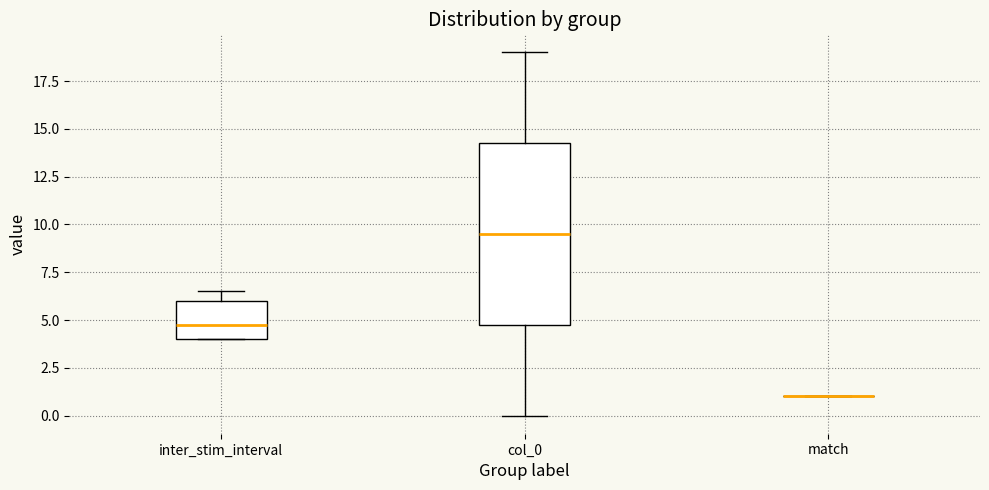

Reading left to right, read every box against the y-axis: the position of its median line, the range the box covers, and the ends of its whiskers. The values are not printed on the chart, so give them approximately, as read against the axis.

inter_stim_interval: median 5.0, box 4.0 to 6.0, whiskers 4.0 to 6.5
col_0: median 9.5, box 5.0 to 14.5, whiskers 0.0 to 19.0
match: box collapsed to a line at 1.0, whiskers 1.0 to 1.0